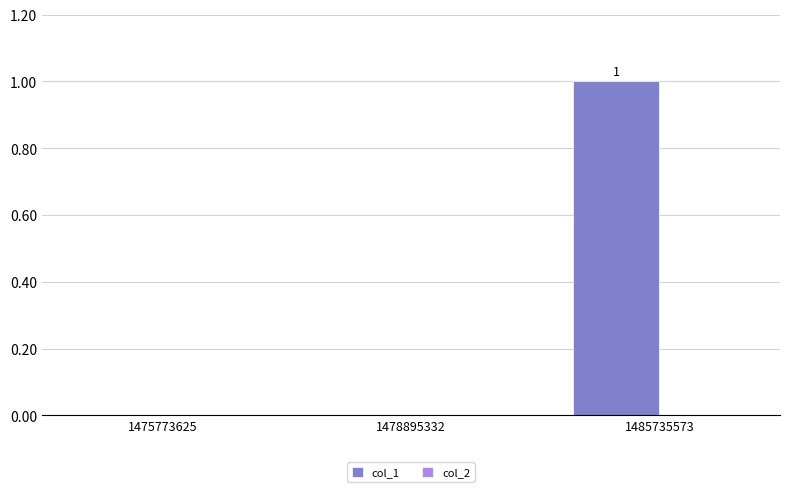

Reading right to left, what are all the values shown in this chart?

1485735573=1	1478895332=0	1475773625=0